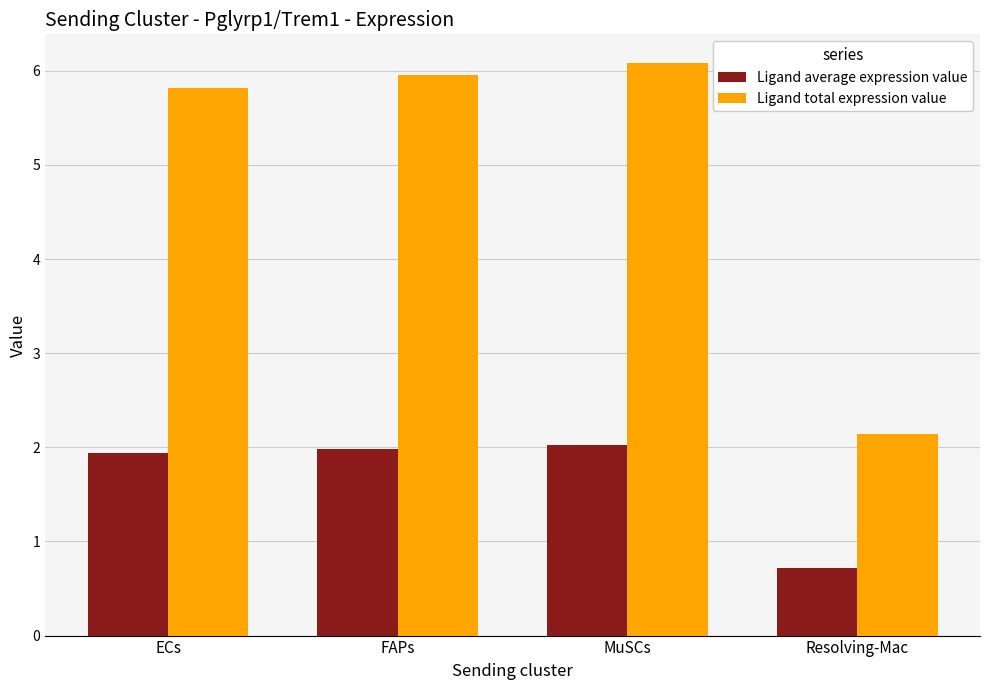

Is it true that Ligand total expression value equals 10.2 at ECs?

False